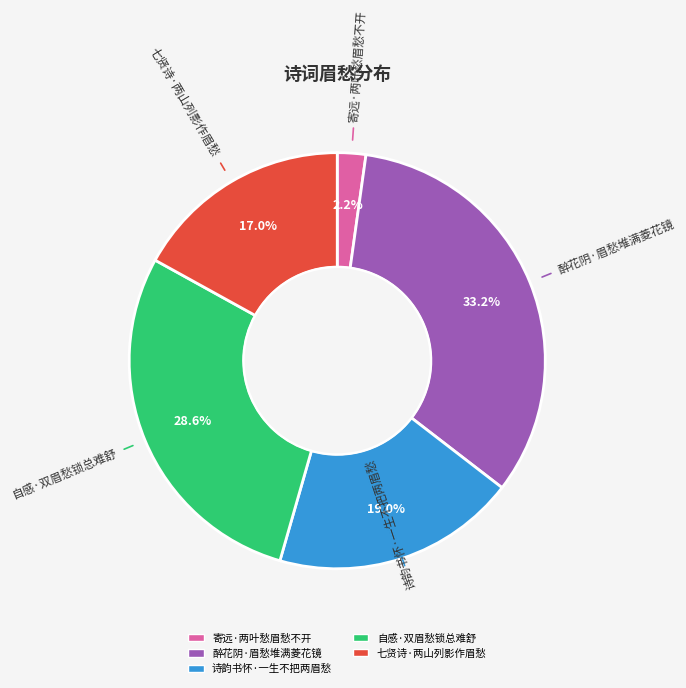

Is there any slice that represents more than half of the pie?

No